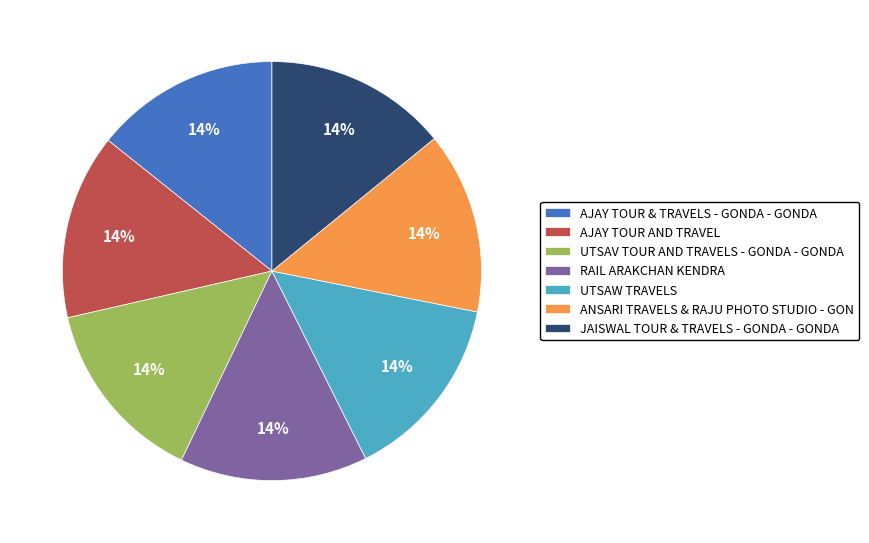

Do JAISWAL TOUR & TRAVELS - GONDA - GONDA and UTSAV TOUR AND TRAVELS - GONDA - GONDA together represent more than half of the pie?

No